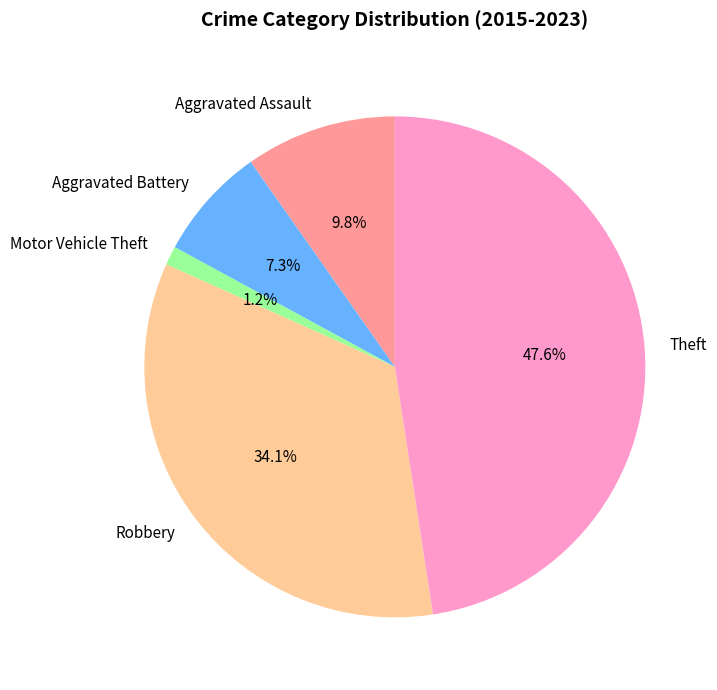

The Aggravated Battery slice represents 7% of the pie. True or false?

True